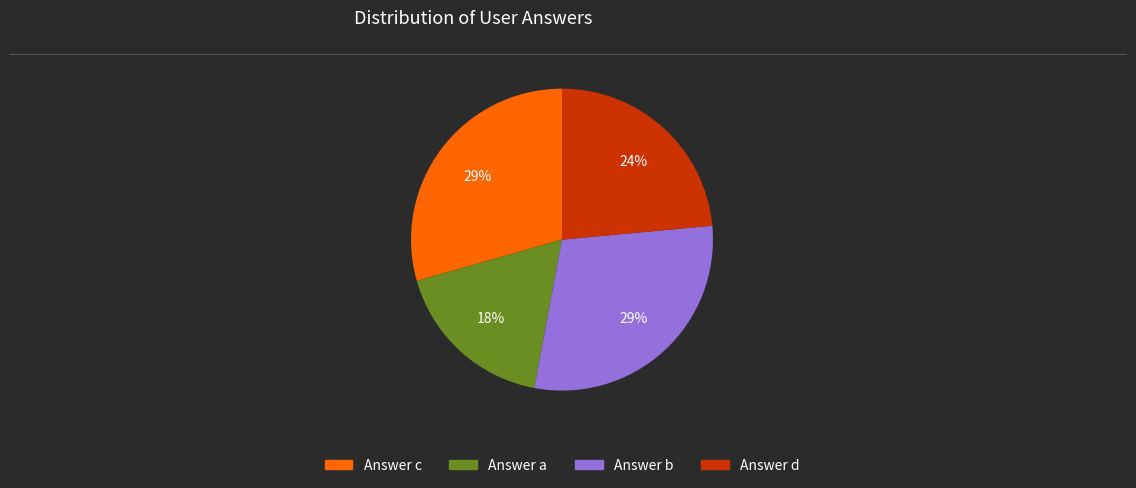

To the nearest percent, what is the average slice percentage?

25%